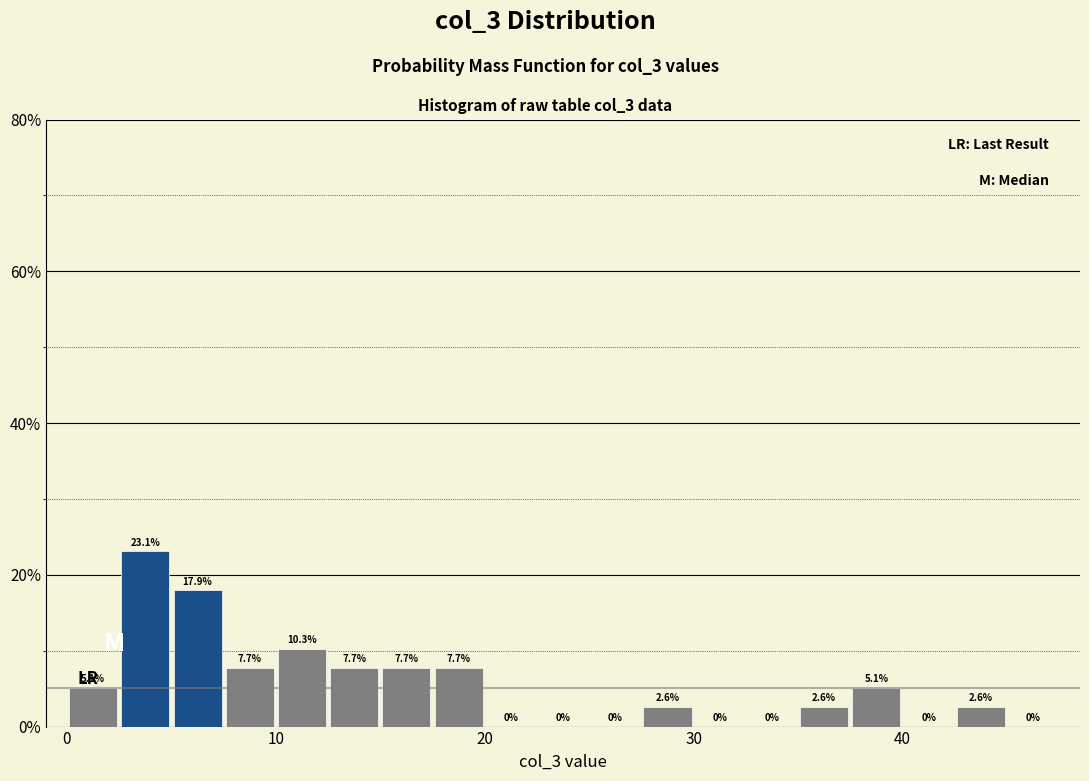

Read against the x-axis, roughly where is the centre of the tallest bar?

4